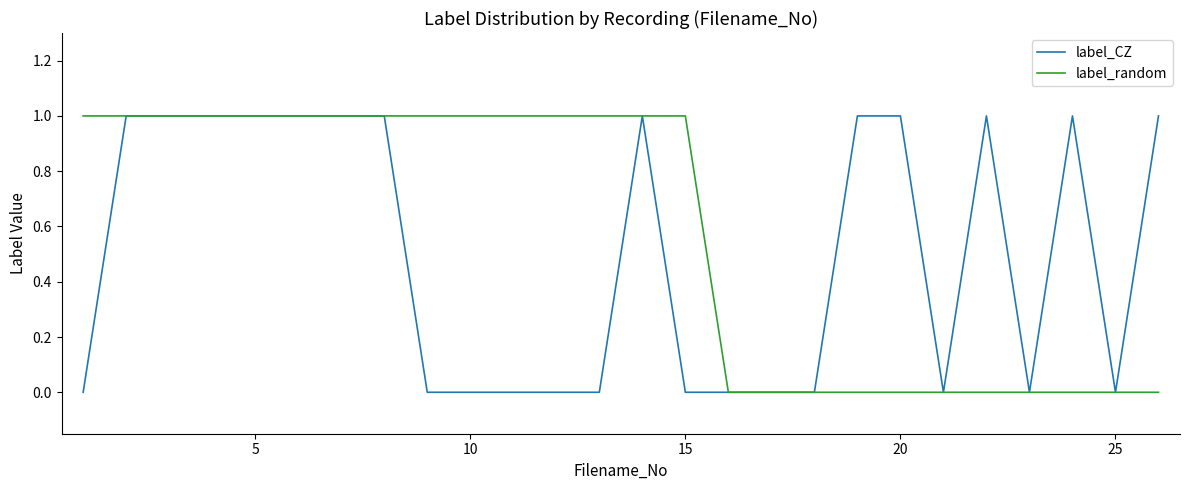

Rank the series by their average value, from highest to lowest.

label_random, label_CZ